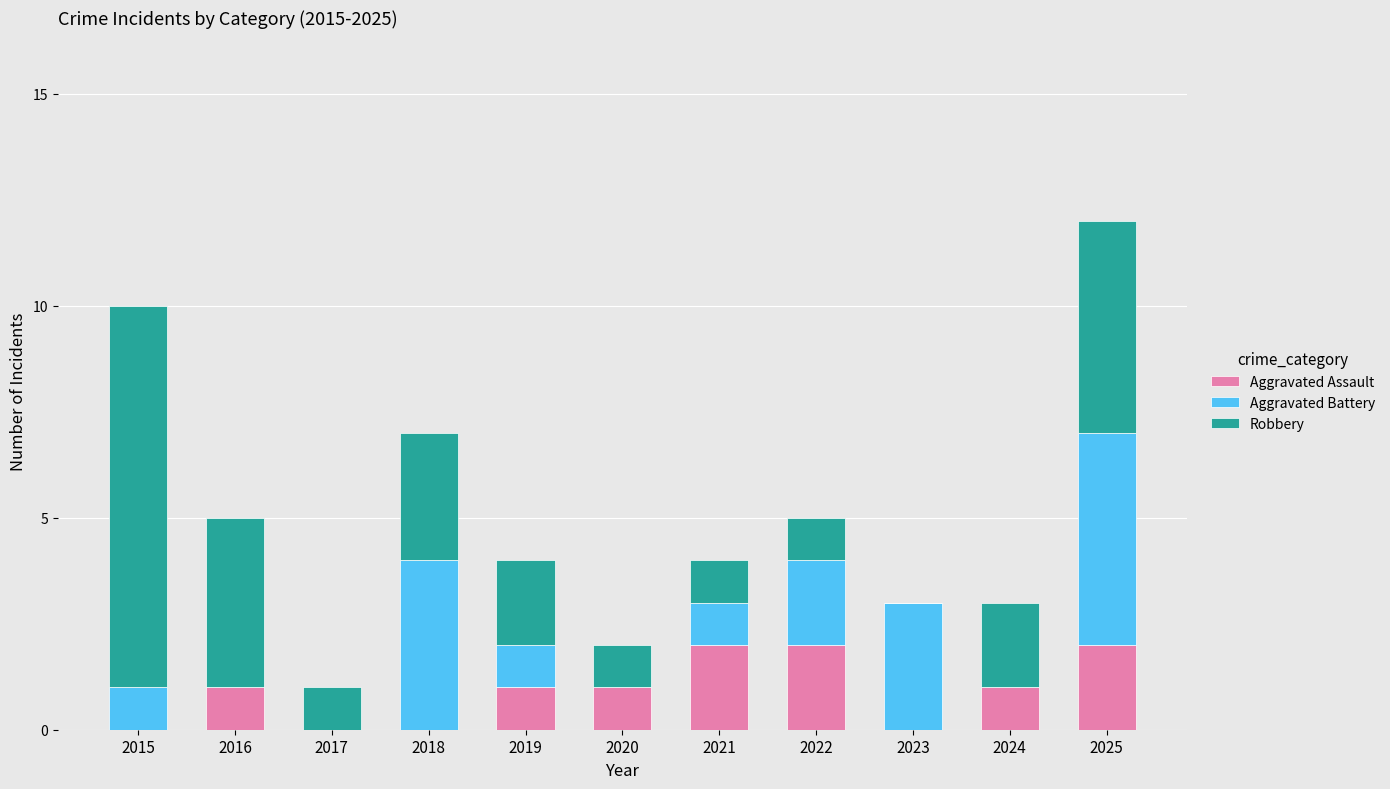

How many categories are shown in the chart?

11